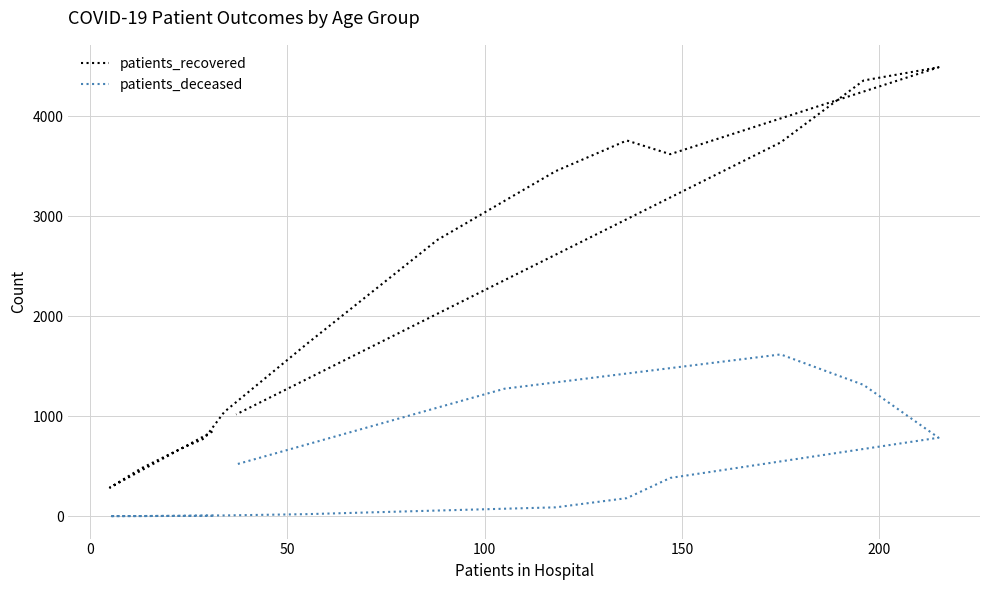

How many data points in patients_deceased are less than 89?

8